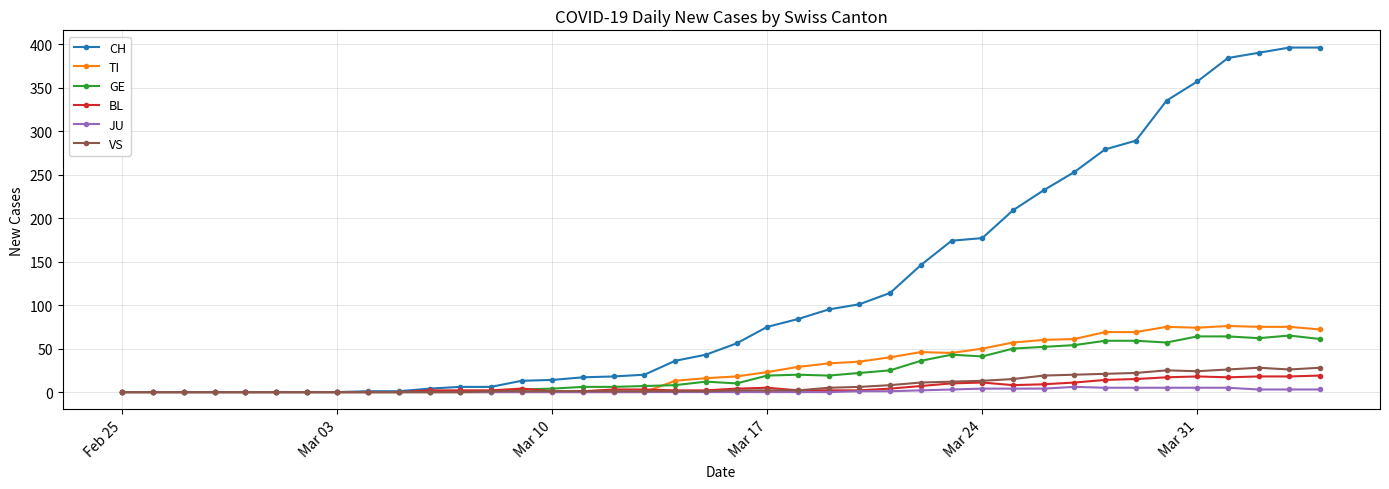

Which series has the largest total across all categories?

CH